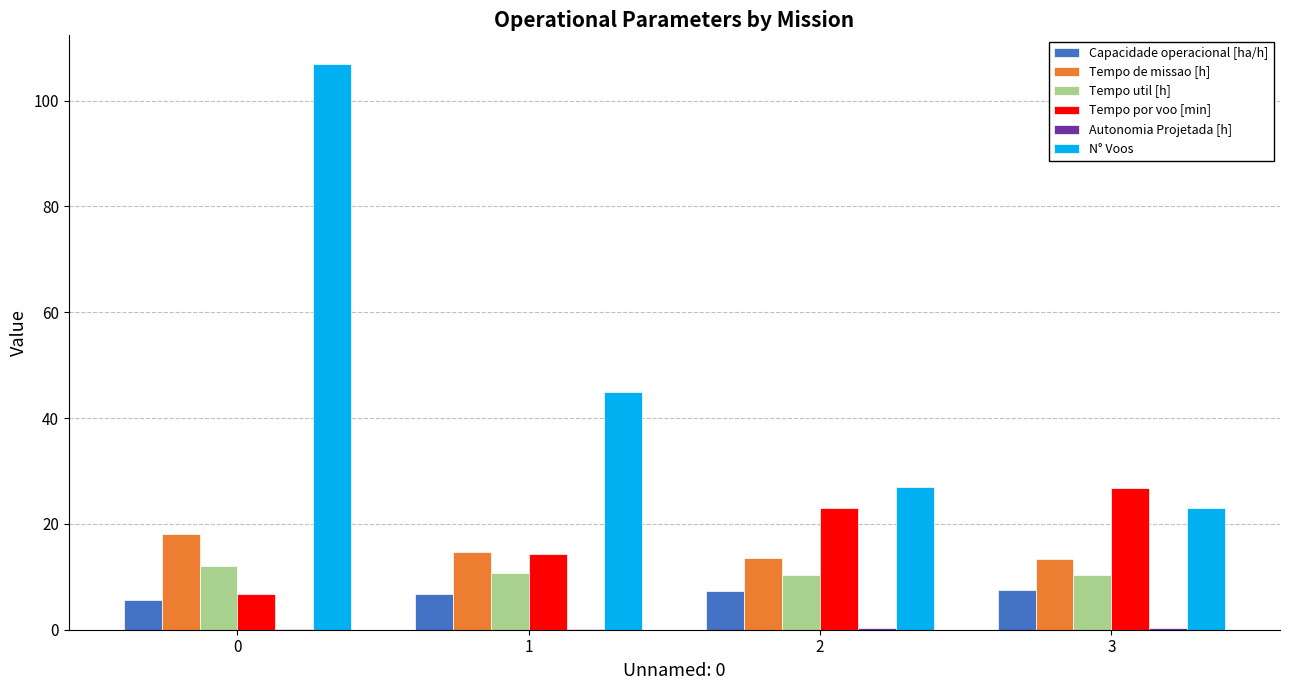

What is the sum of all Tempo por voo [min] values?

70.9